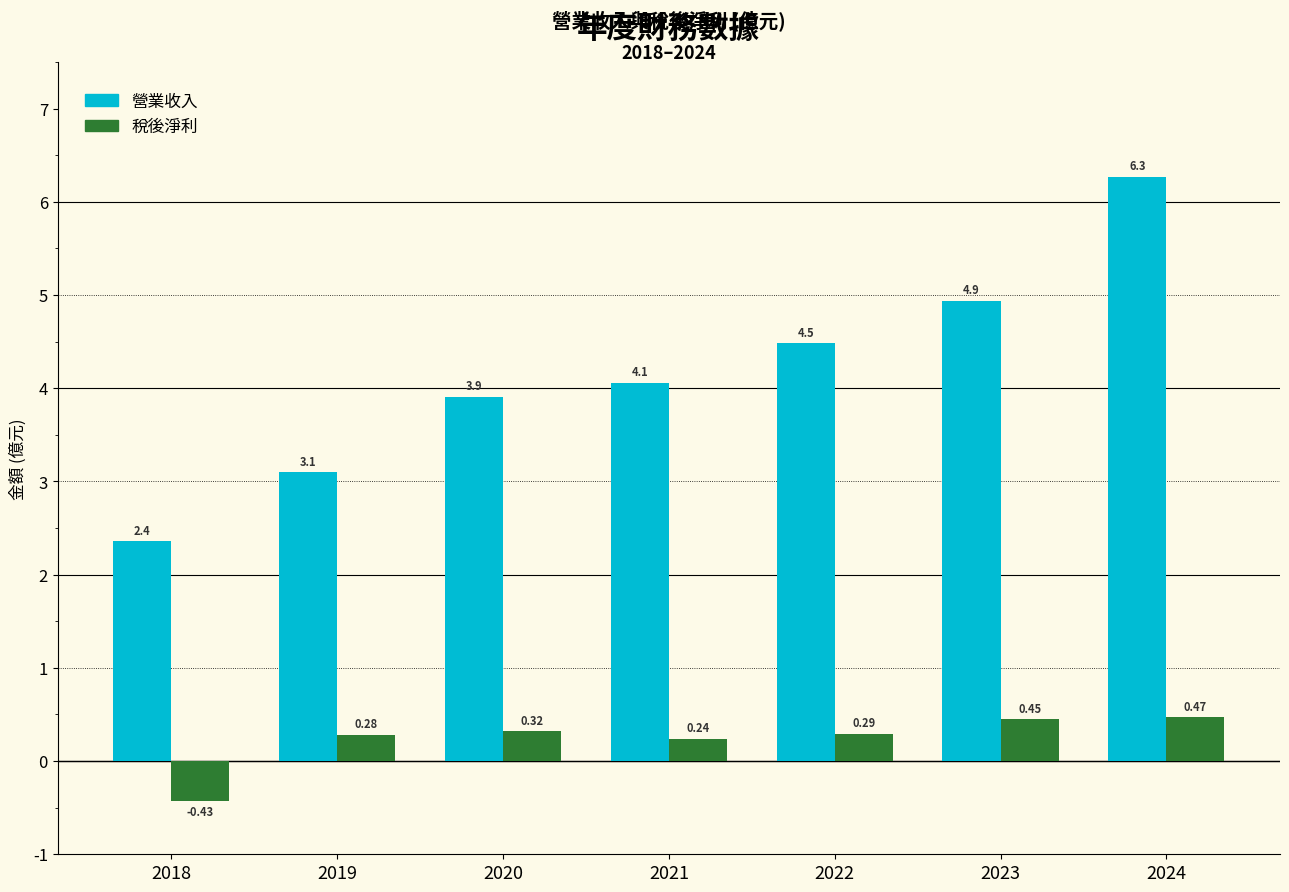

How many categories are shown in the chart?

7